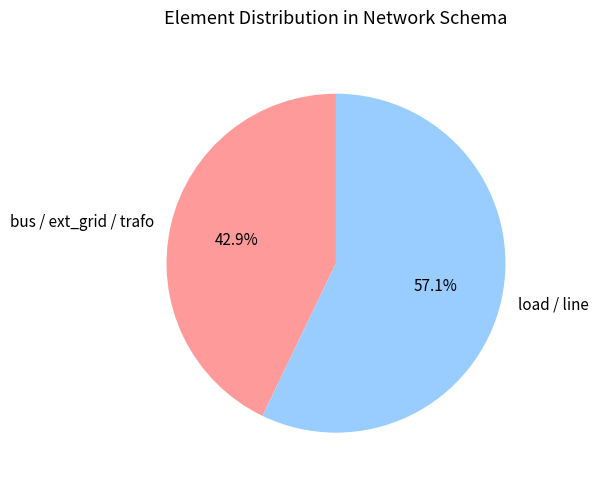

Combined, do load / line and bus / ext_grid / trafo account for over 50%?

Yes